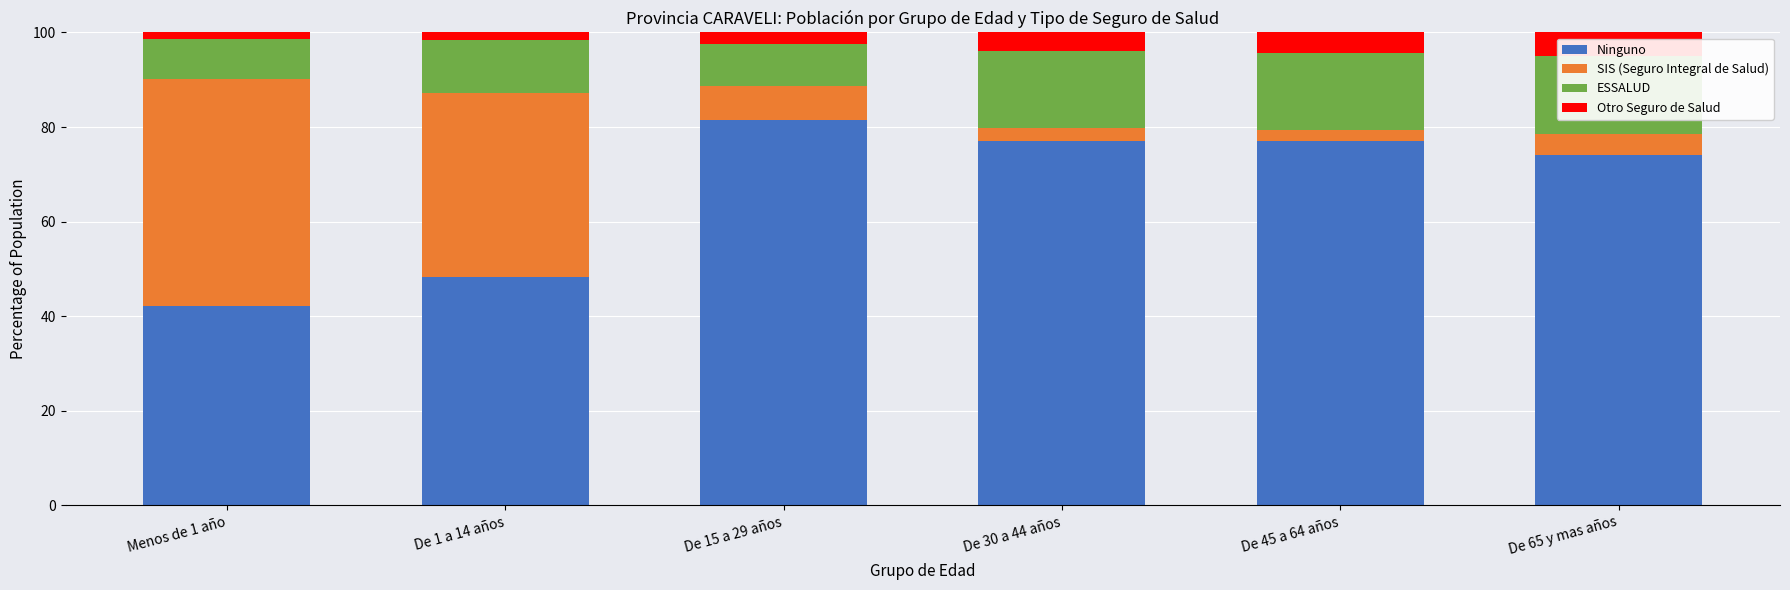

What is the difference between the maximum and minimum values in the Ninguno series?

39.3